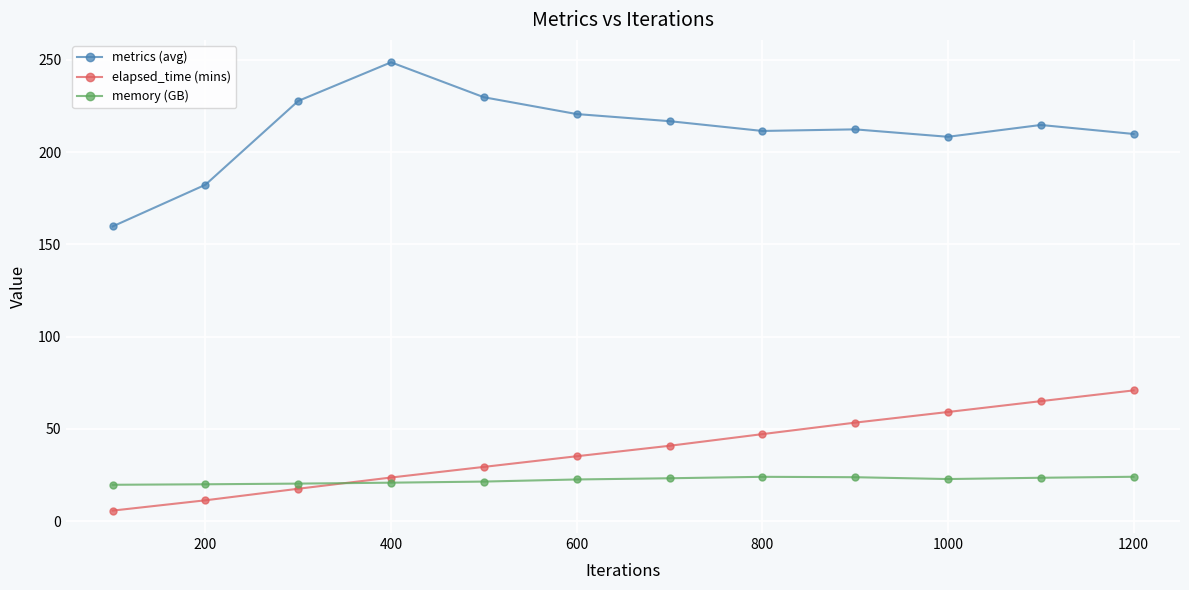

What is the difference between the maximum and minimum values in the elapsed_time (mins) series?

65.2